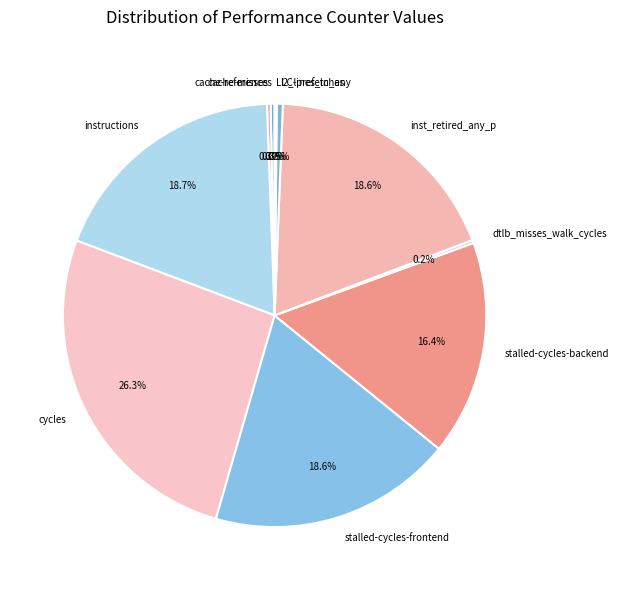

The cache-references slice represents 0% of the pie. True or false?

True